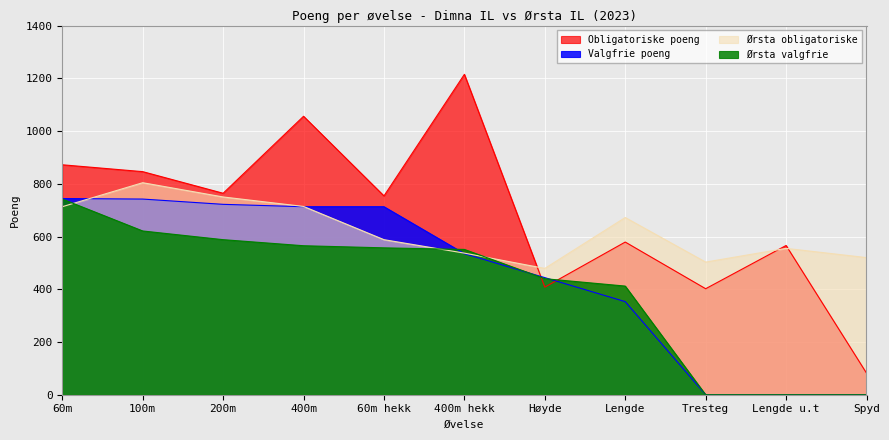

The Ørsta valgfrie series shows 412 at Lengde. True or false?

True